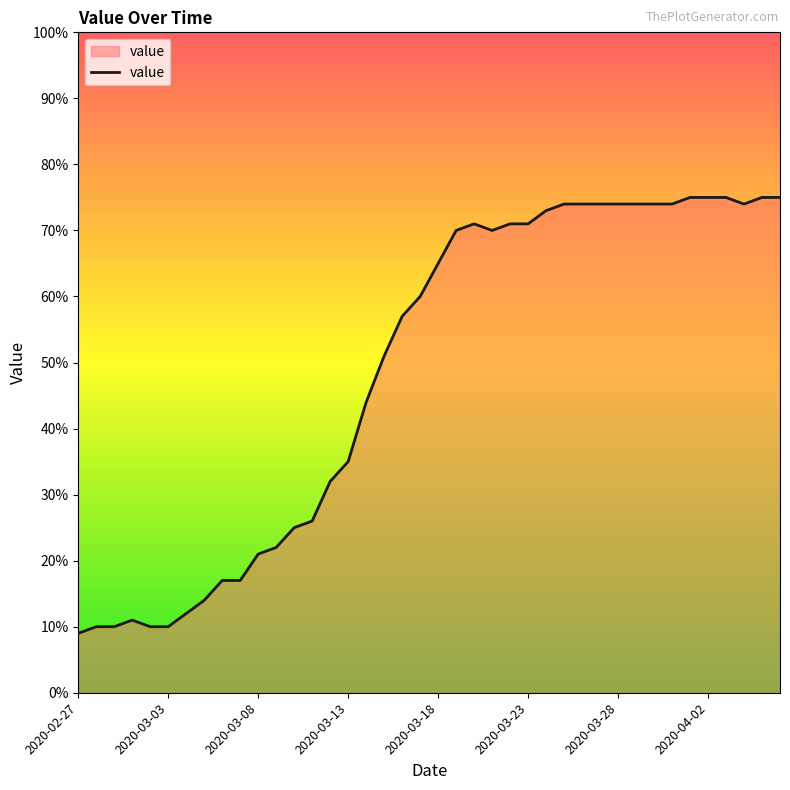

What is the greatest value displayed?

75